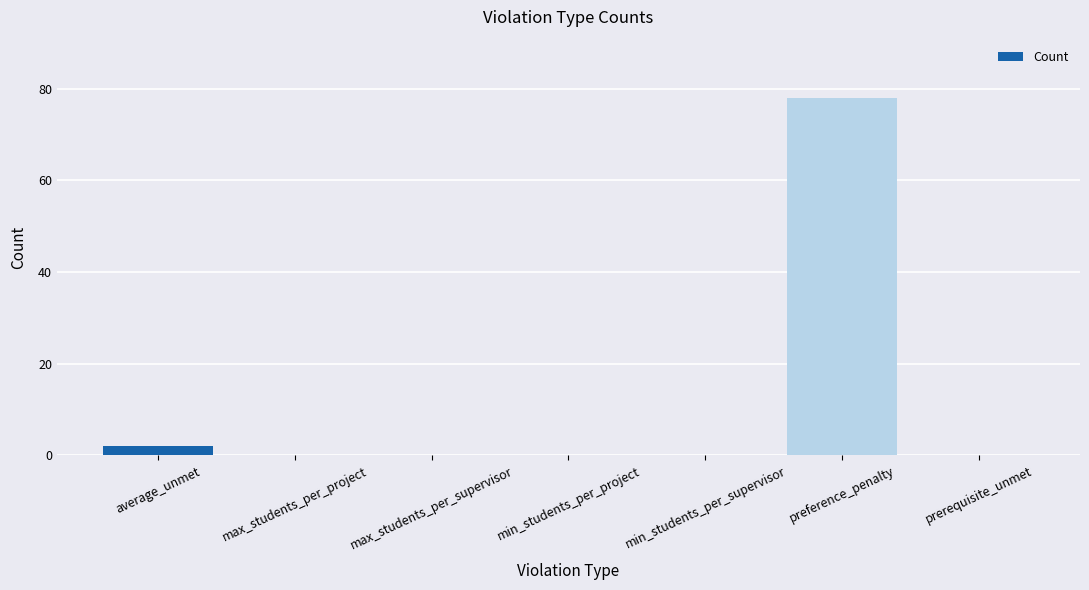

The value at max_students_per_project is 23. True or false?

False